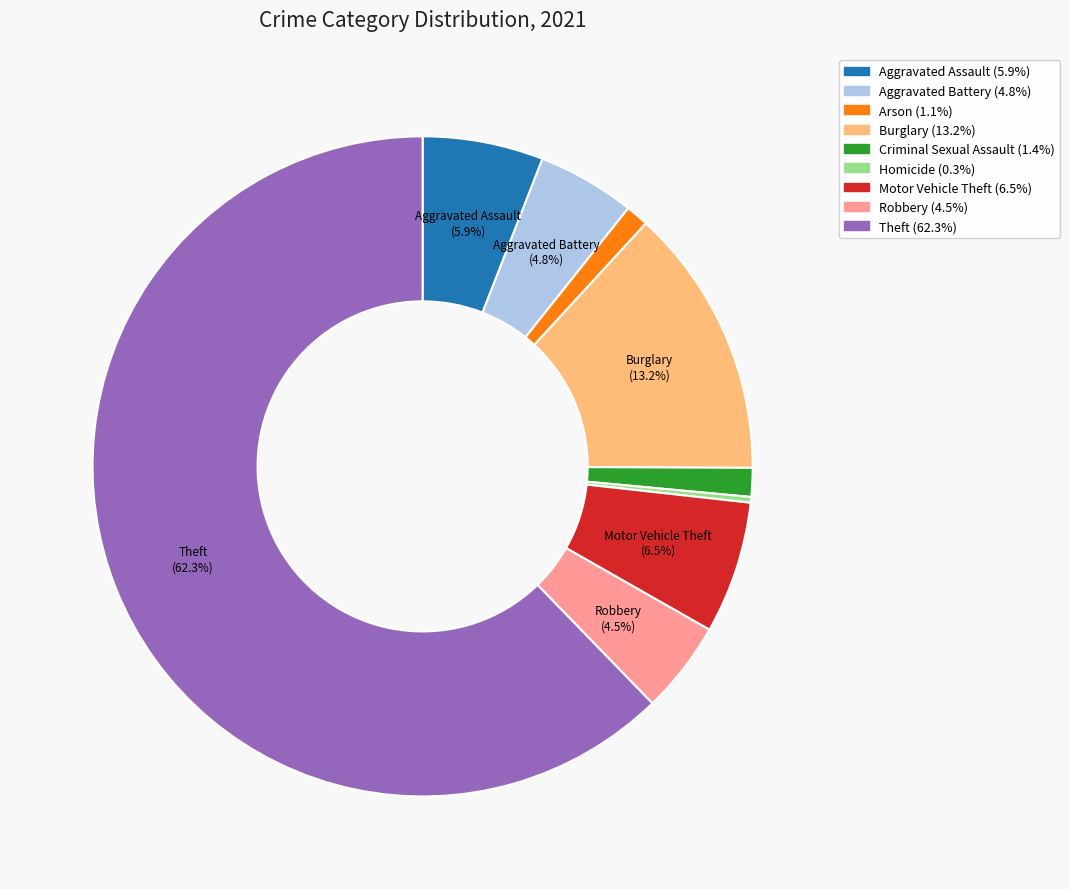

Is there any slice that represents more than half of the pie?

Yes